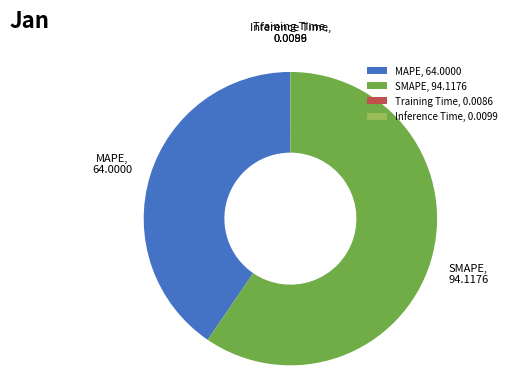

The MAPE slice represents 40% of the pie. True or false?

True